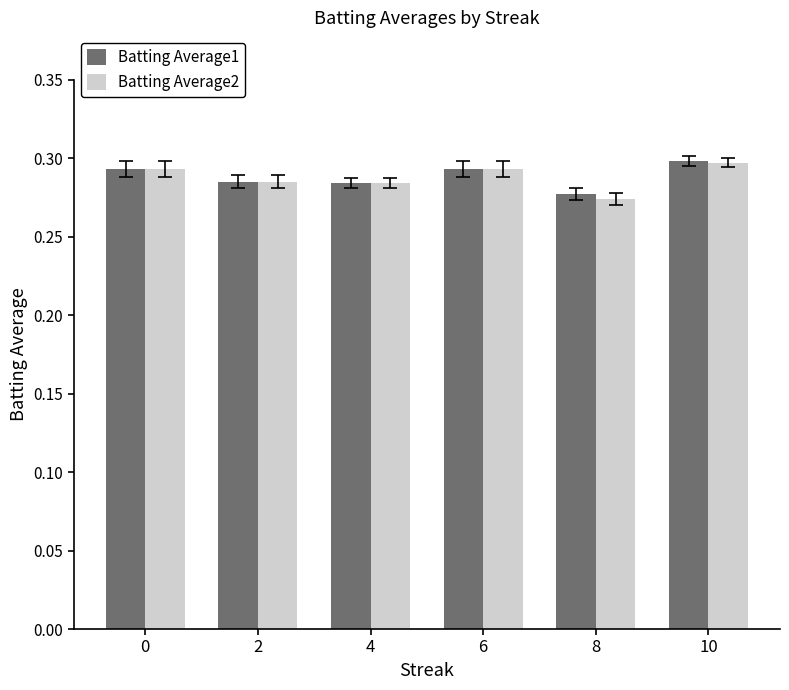

Which series has the largest range (max minus min)?

Batting Average2